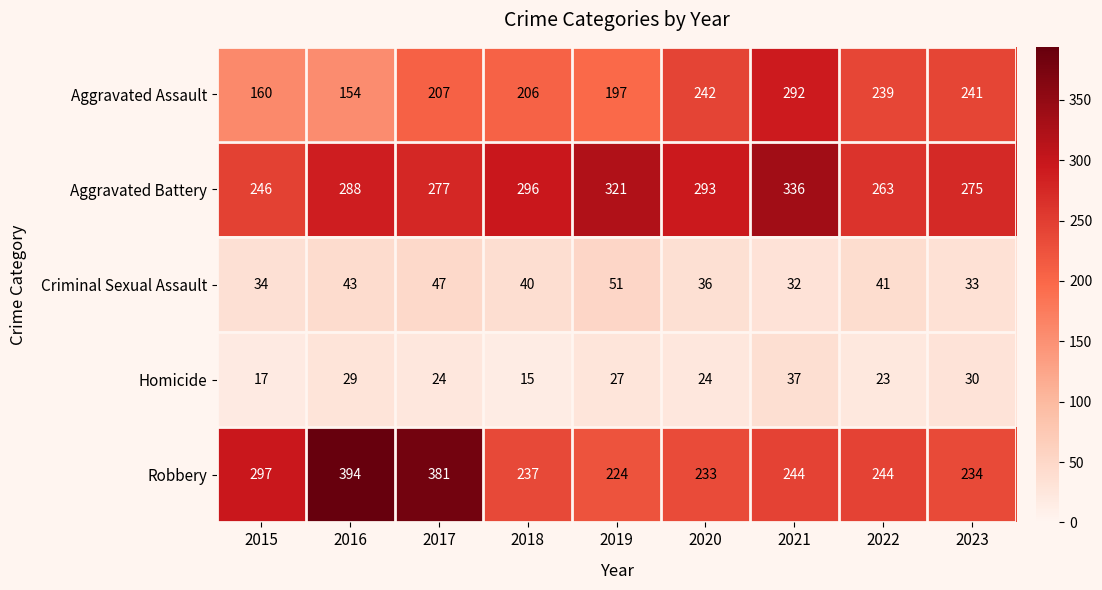

What is the maximum value shown in the chart?

394